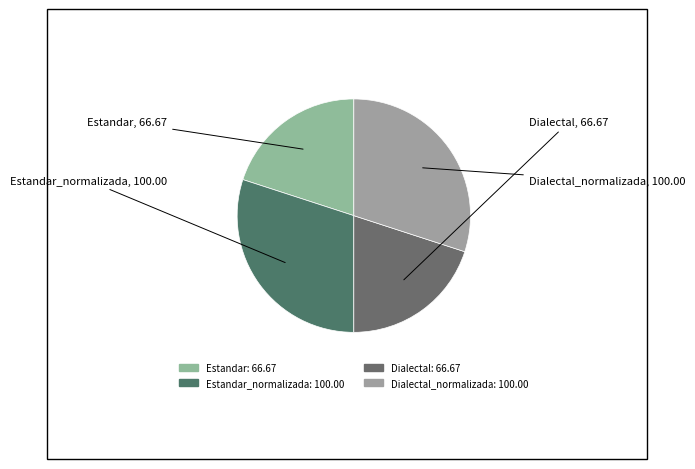

To the nearest percent, what is the average slice percentage?

25%